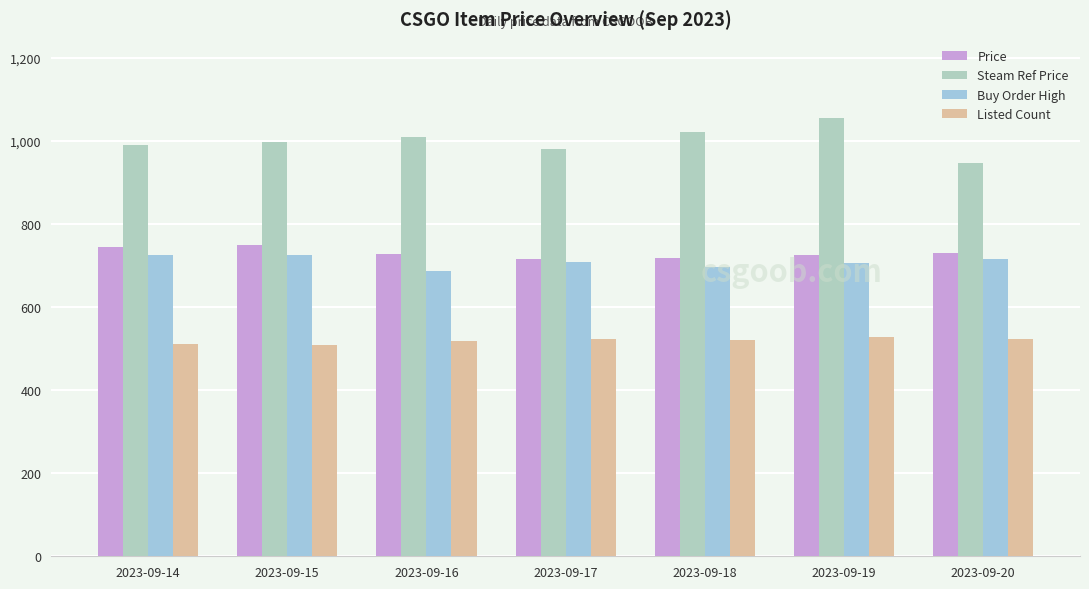

Is it true that Listed Count equals 270.6 at 2023-09-18?

False